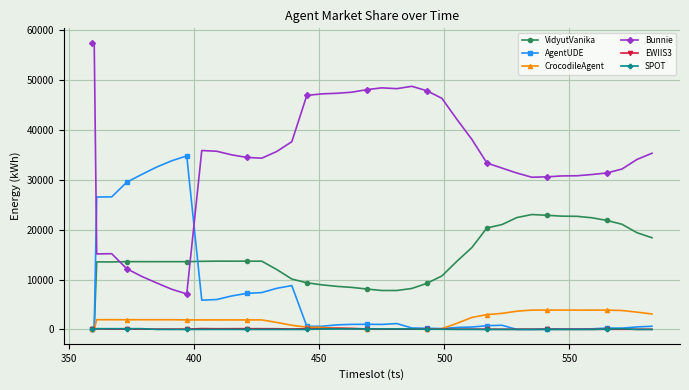

True or false: SPOT has more than 0 interior local peaks.

True